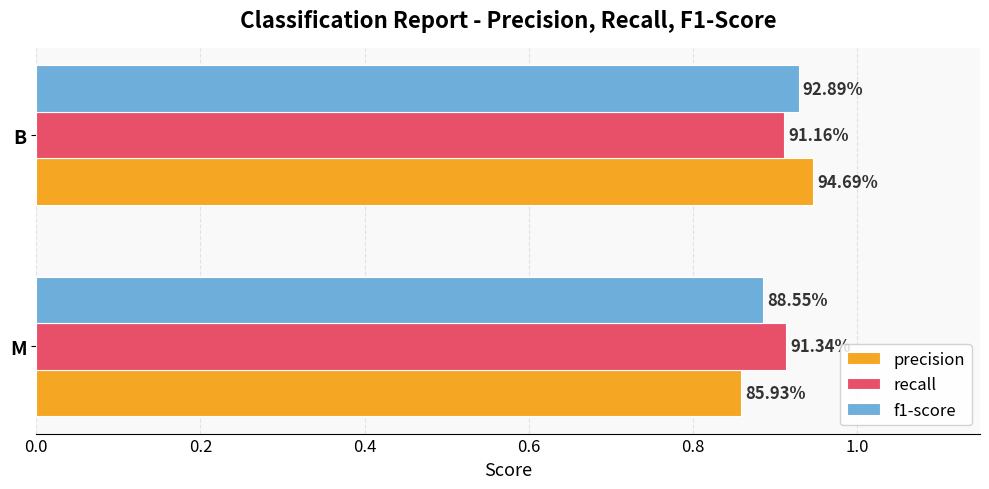

What is the sum of all recall values?

1.8